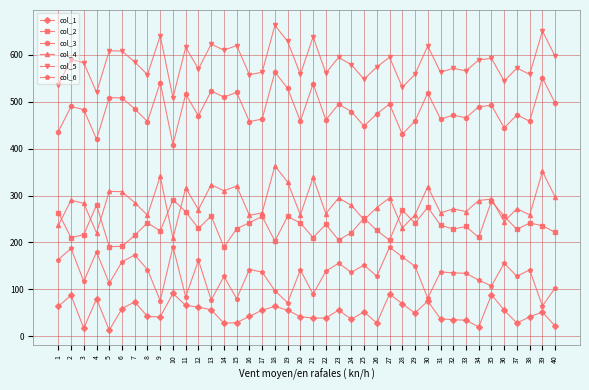

True or false: col_6 and col_1 cross at least once.

False